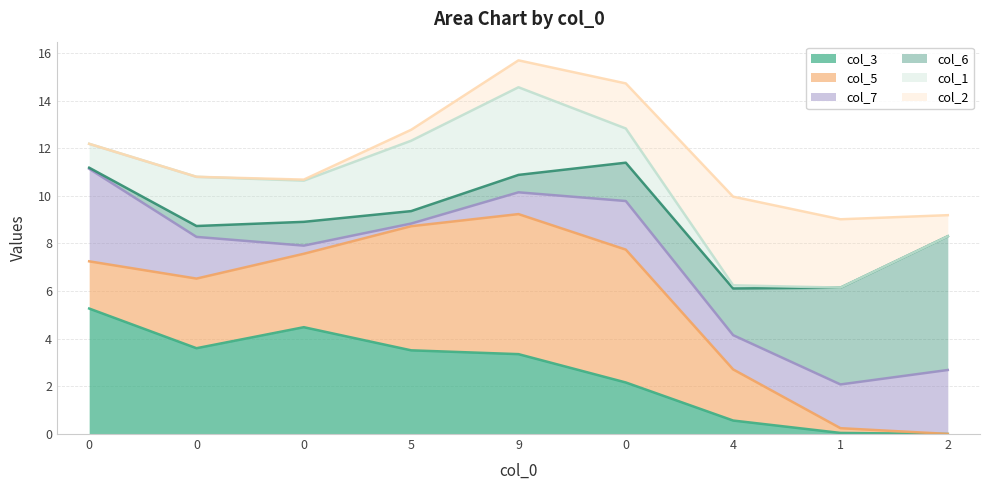

Does the chart display data point markers on the line(s)?

No